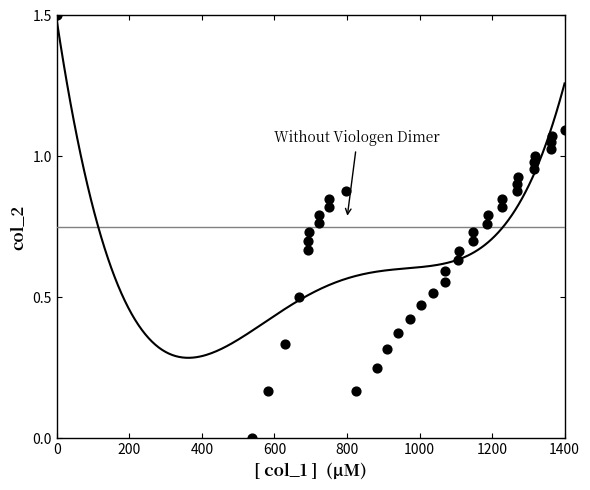

What is the range of X values (max minus min)?

1400.0